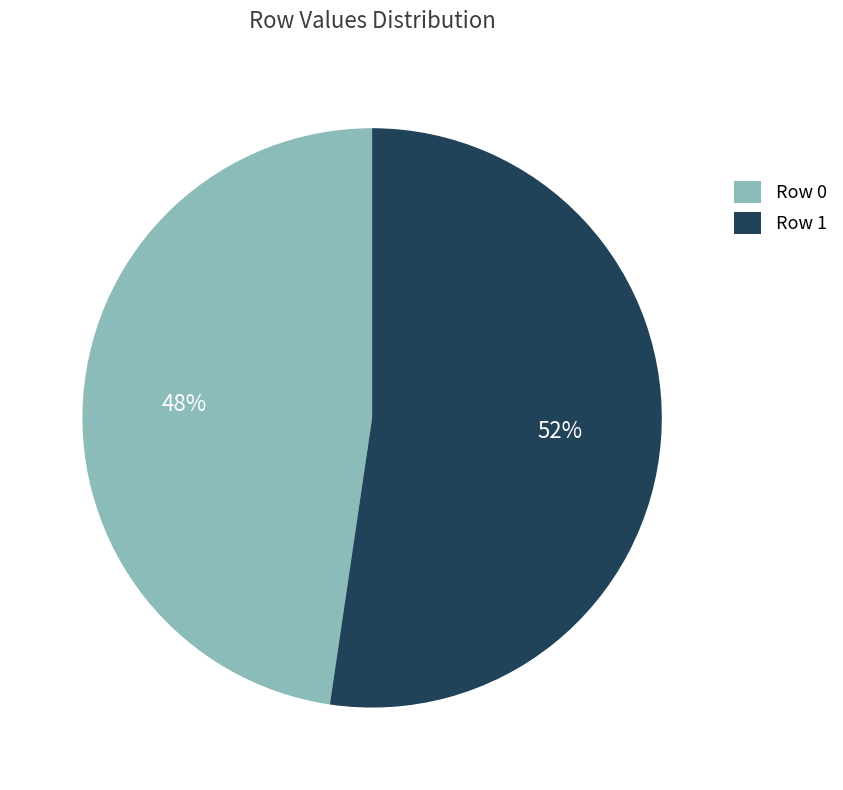

Combined, do Row 0 and Row 1 account for over 50%?

Yes